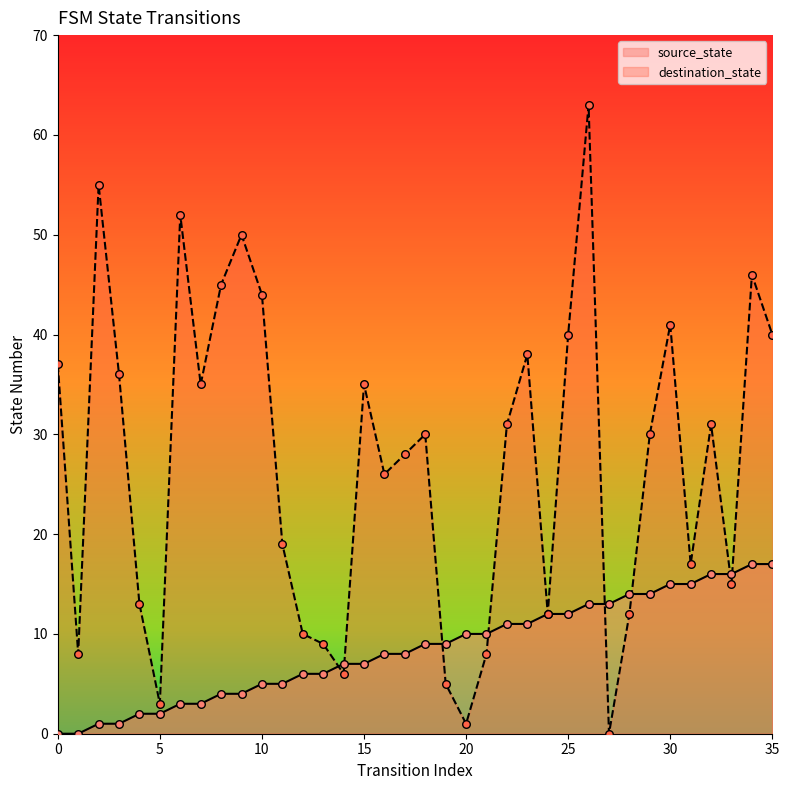

Which series reaches the maximum Y coordinate?

destination_state